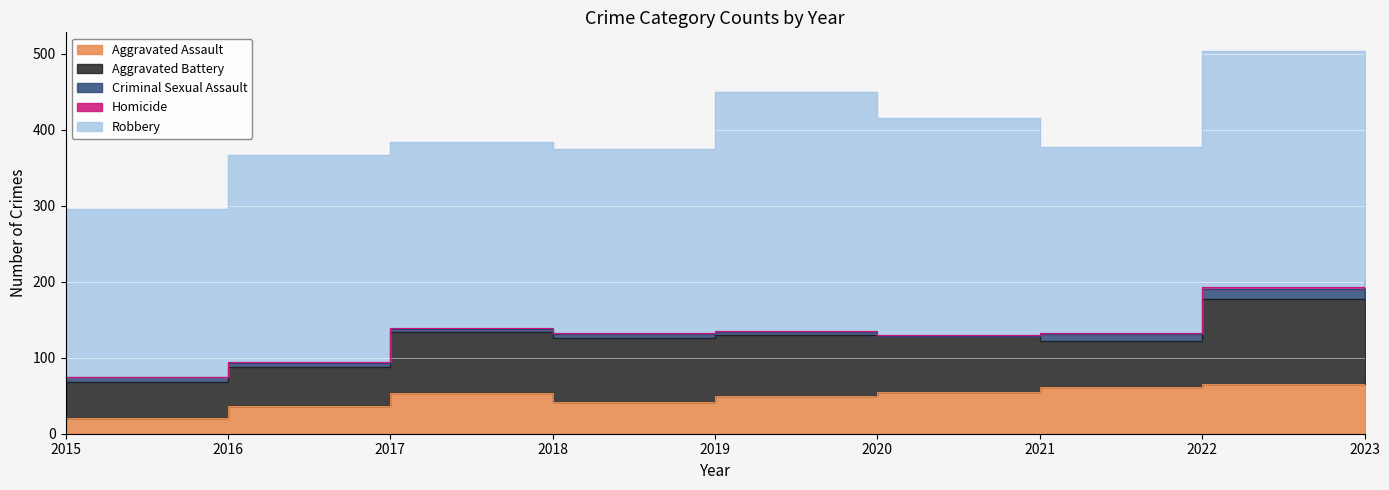

What is the sum of the Homicide values at 2023 and 2020?

4